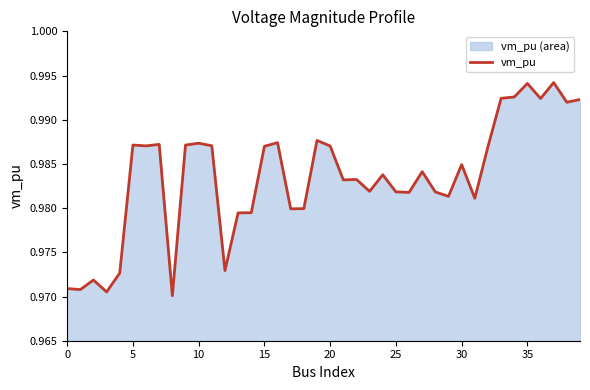

How many values are between 0 and 1?

40